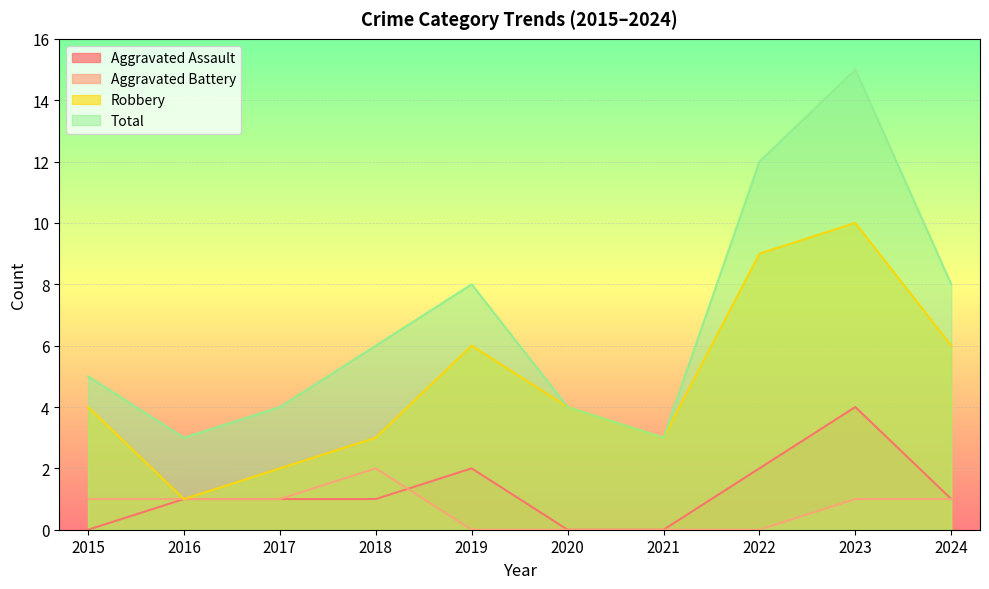

What is the spread (max minus min) of values at 2021?

3